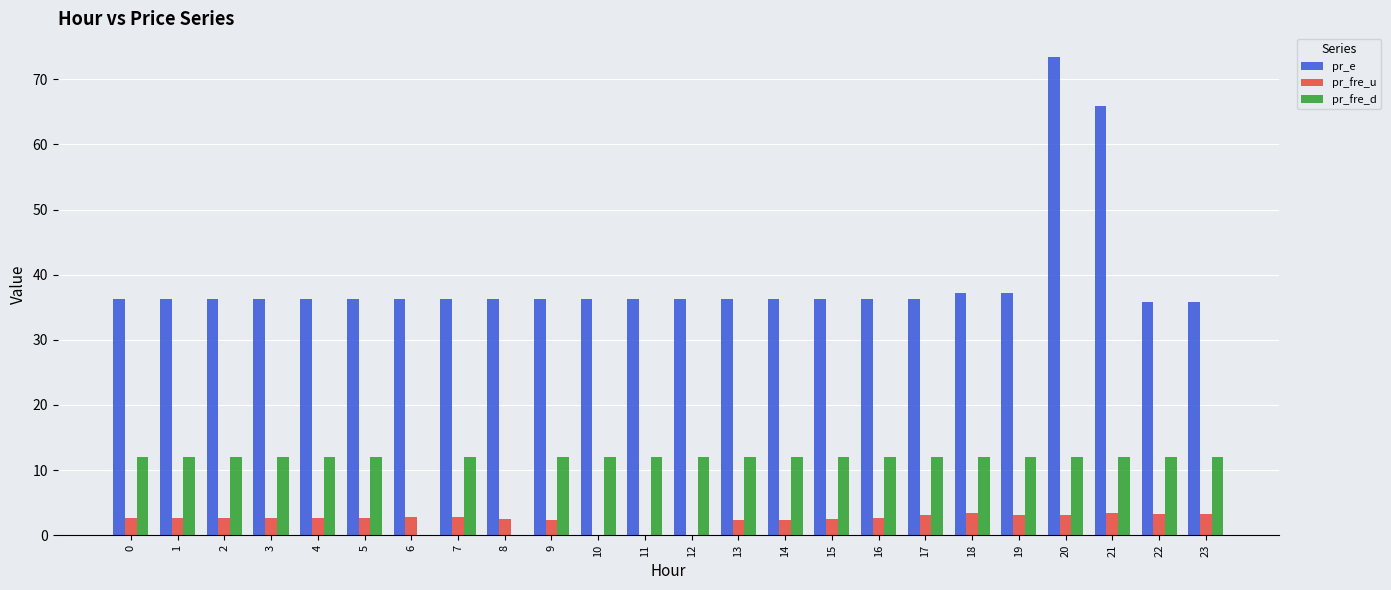

Count the number of data series in this chart.

3